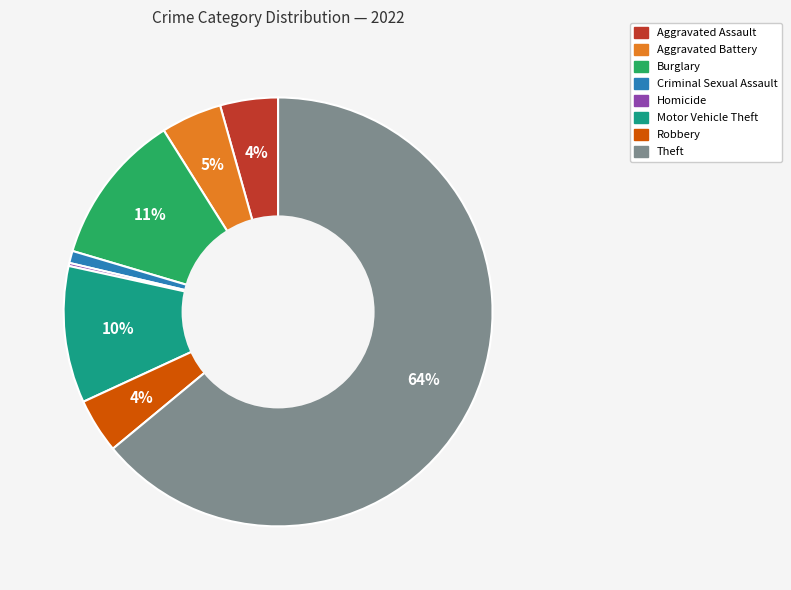

To the nearest percent, what is the average slice percentage?

12%